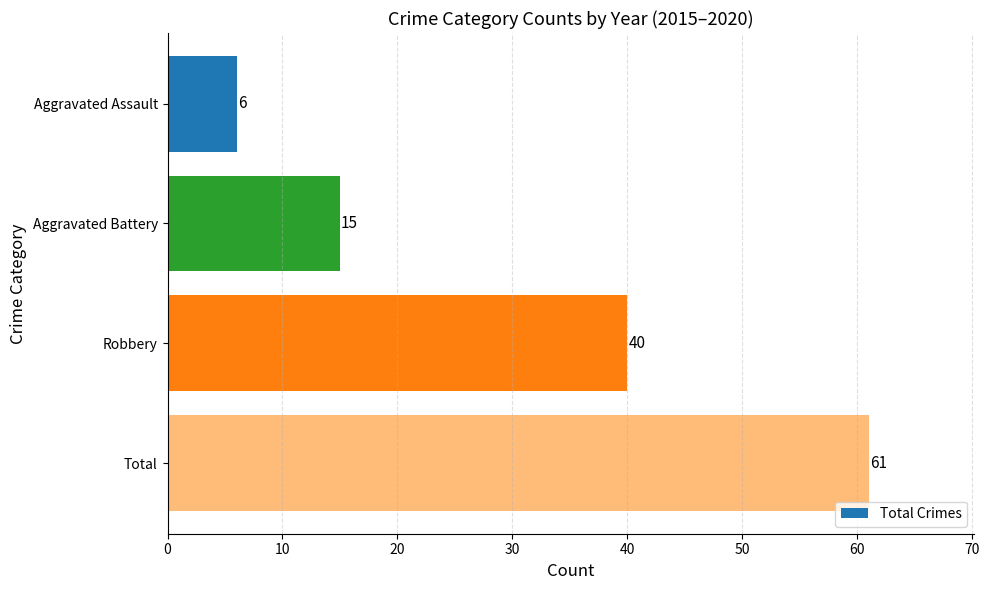

Which has a higher value, Aggravated Battery or Total?

Total